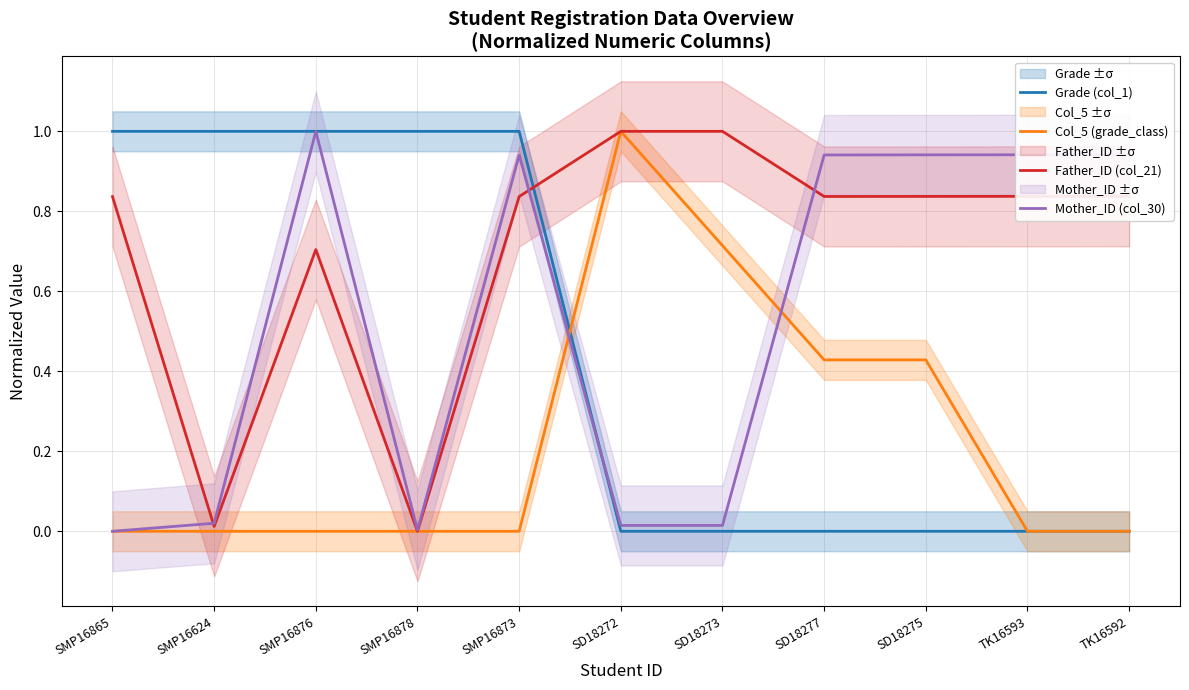

Which series has the widest spread of values?

Grade (col_1)